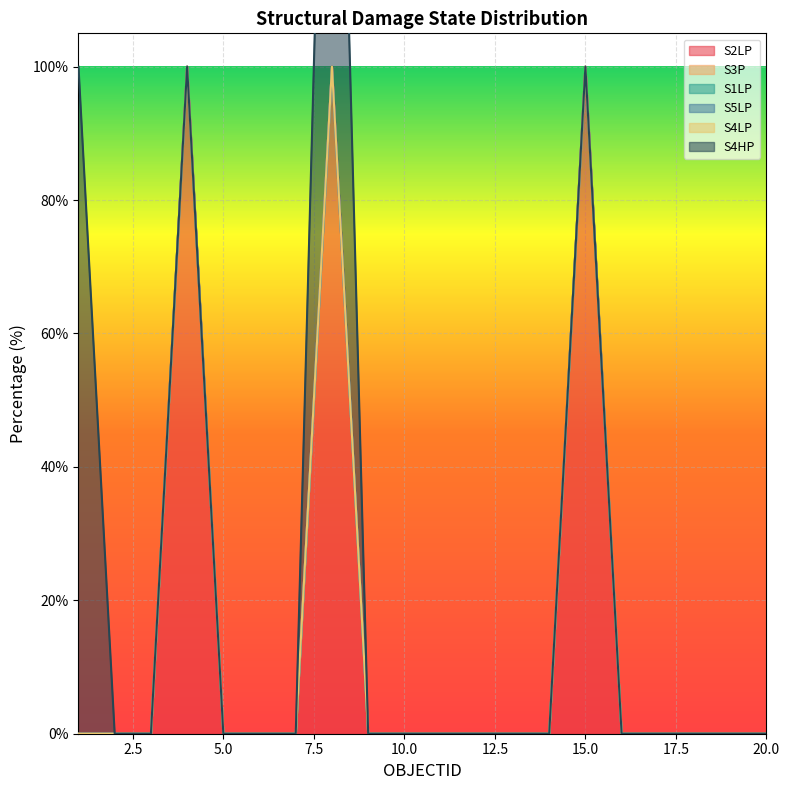

What is the total value across all series at 4?

100